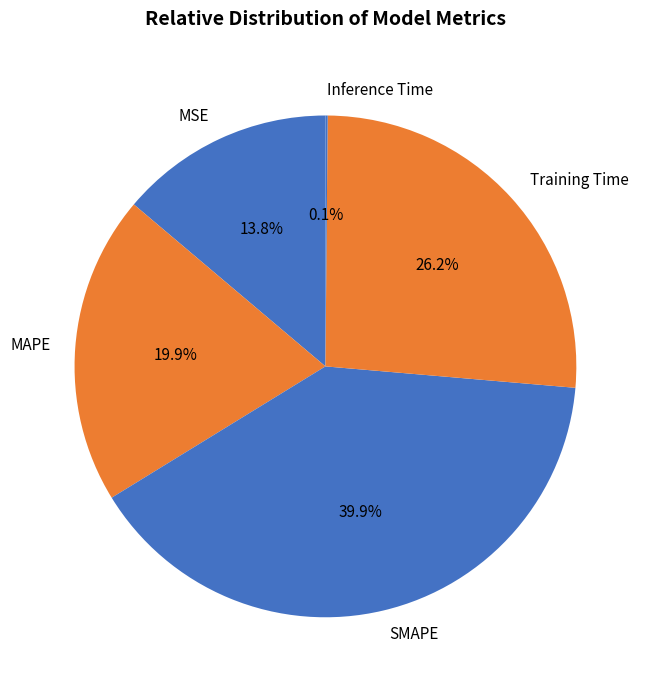

To the nearest percent, what is the difference between the Training Time and SMAPE slice percentages?

14%